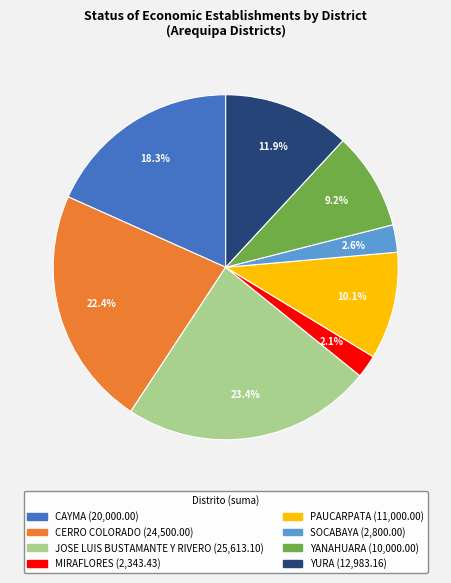

The YANAHUARA slice represents 1% of the pie. True or false?

False